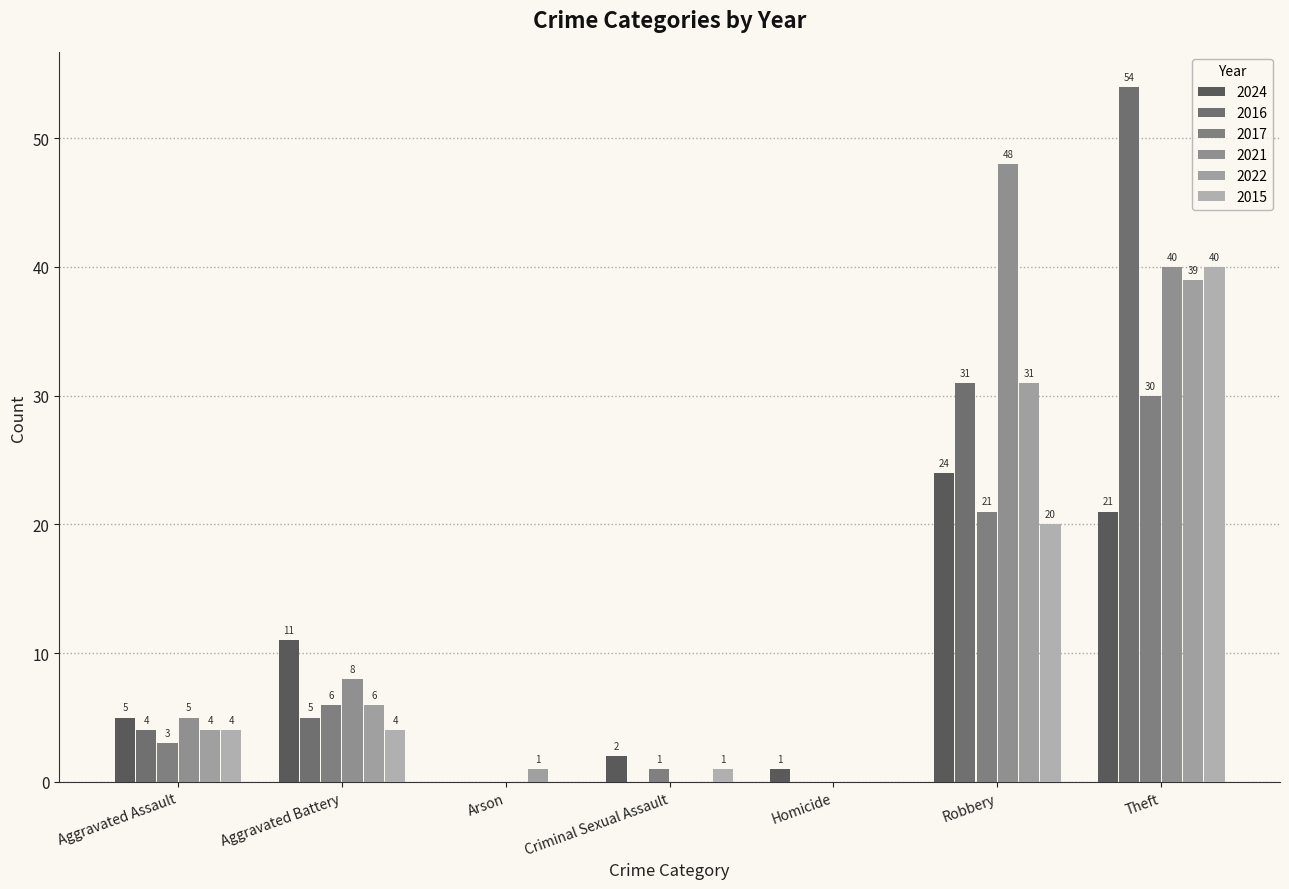

What is the difference between the 2024 values at Criminal Sexual Assault and Arson?

2